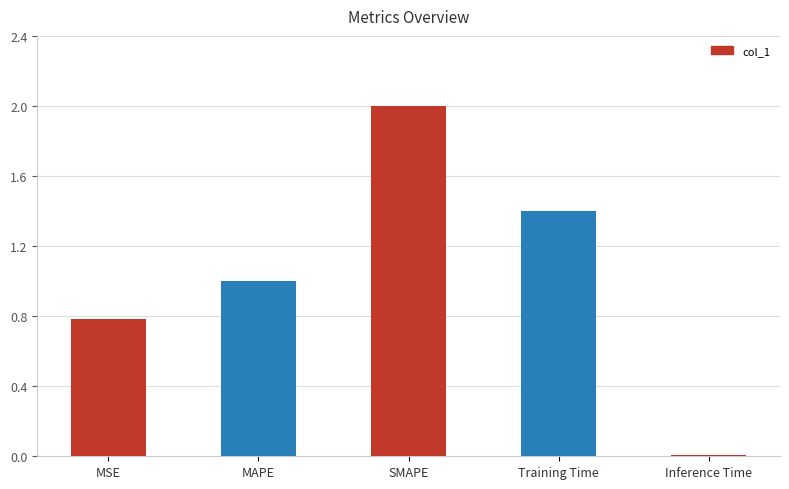

What value does the data have at SMAPE?

2.0